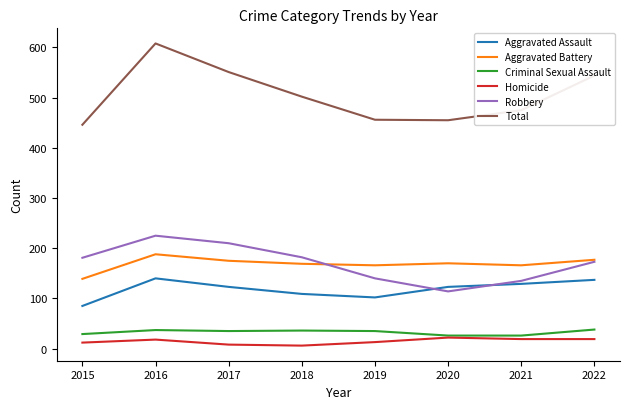

Count the number of categories in the chart.

8